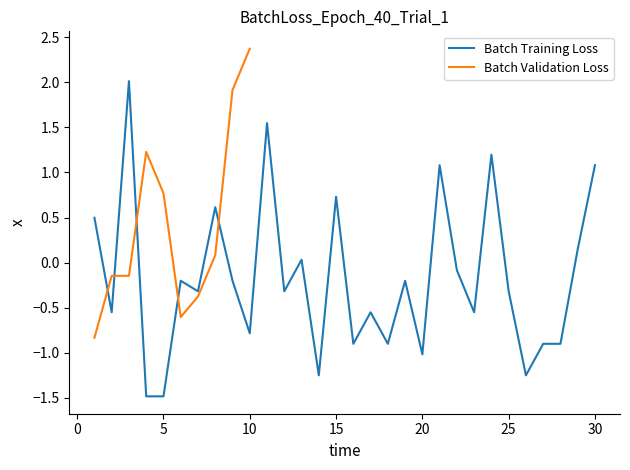

Where is the first local maximum?

3